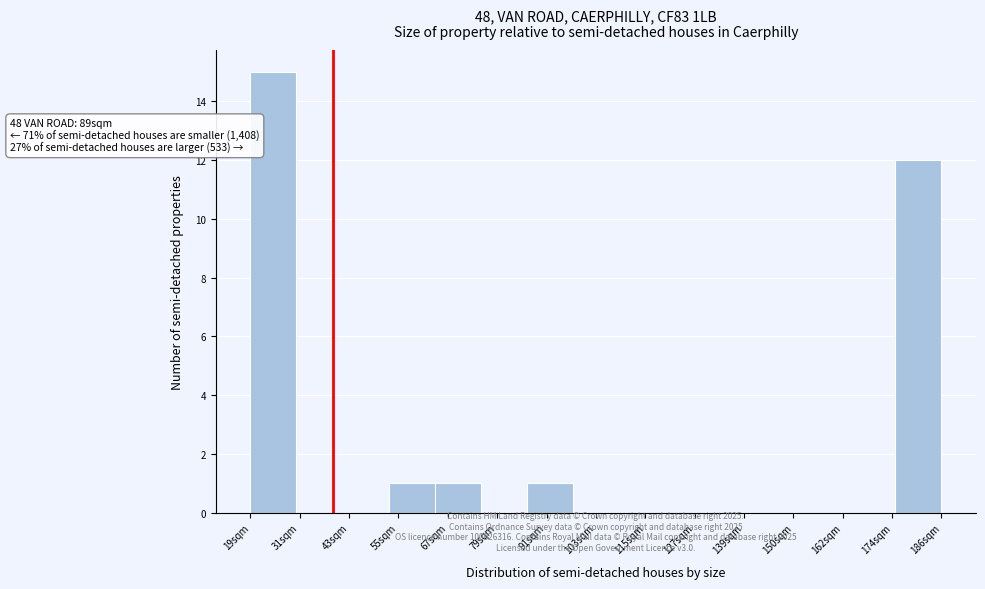

Reading left to right, what are all the values shown in this chart?

19sqm=15	31sqm=0	43sqm=0	55sqm=1	67sqm=1	79sqm=0	91sqm=1	103sqm=0	115sqm=0	127sqm=0	139sqm=0	150sqm=0	162sqm=0	174sqm=0	186sqm=12